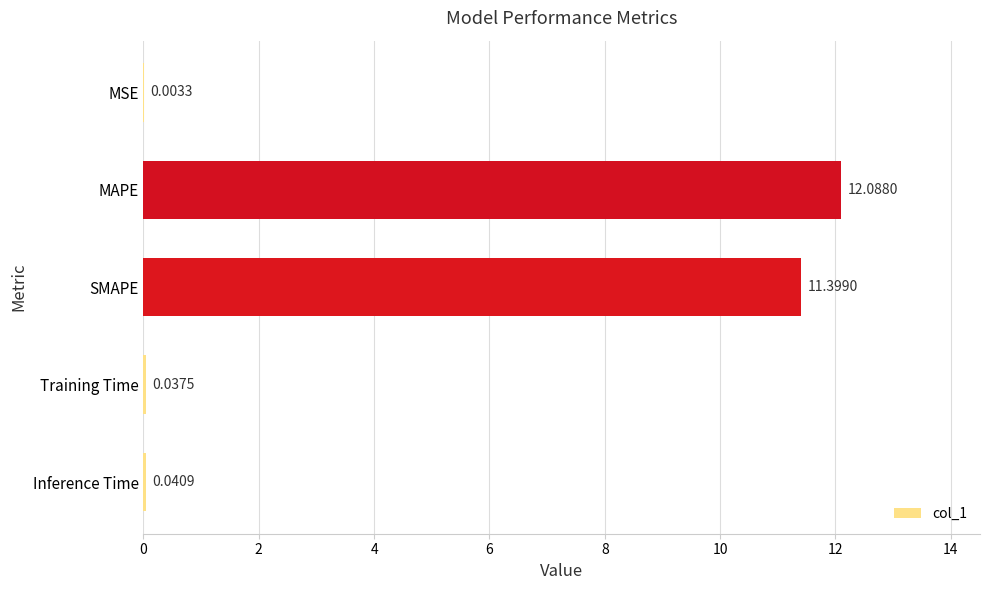

Which has a higher value, SMAPE or Training Time?

SMAPE